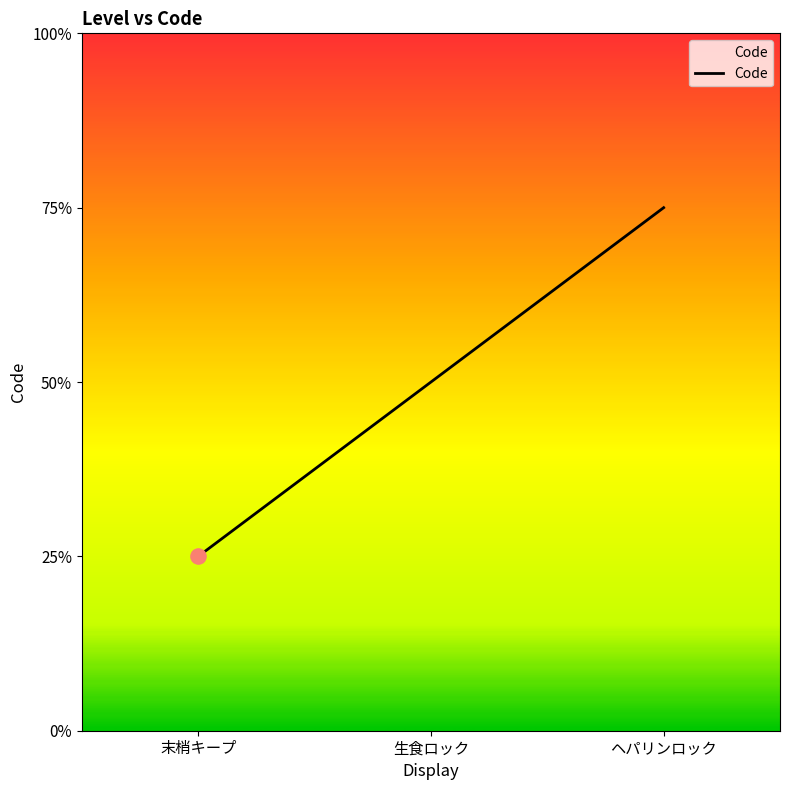

Approximately how many times larger is the value at 生食ロック compared to 末梢キープ?

2.0